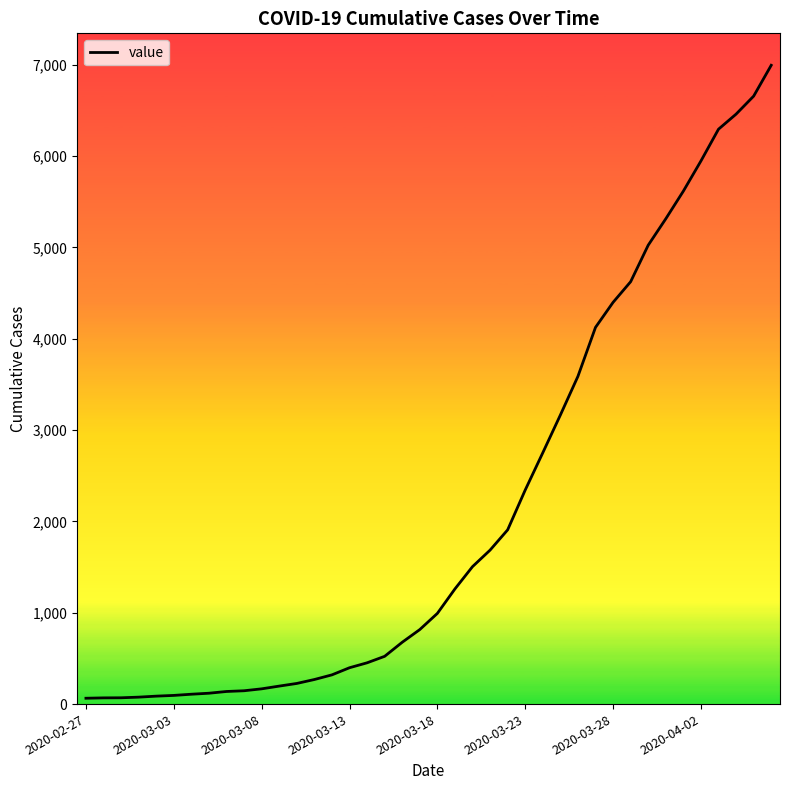

What is the difference between the maximum and minimum values?

6931